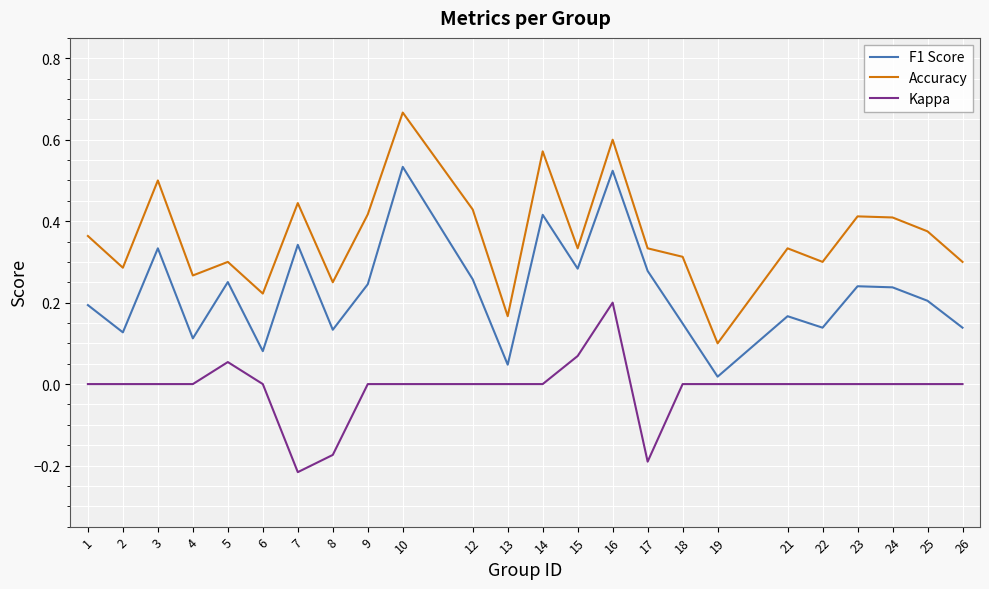

True or false: F1 Score and Accuracy cross at least once.

False